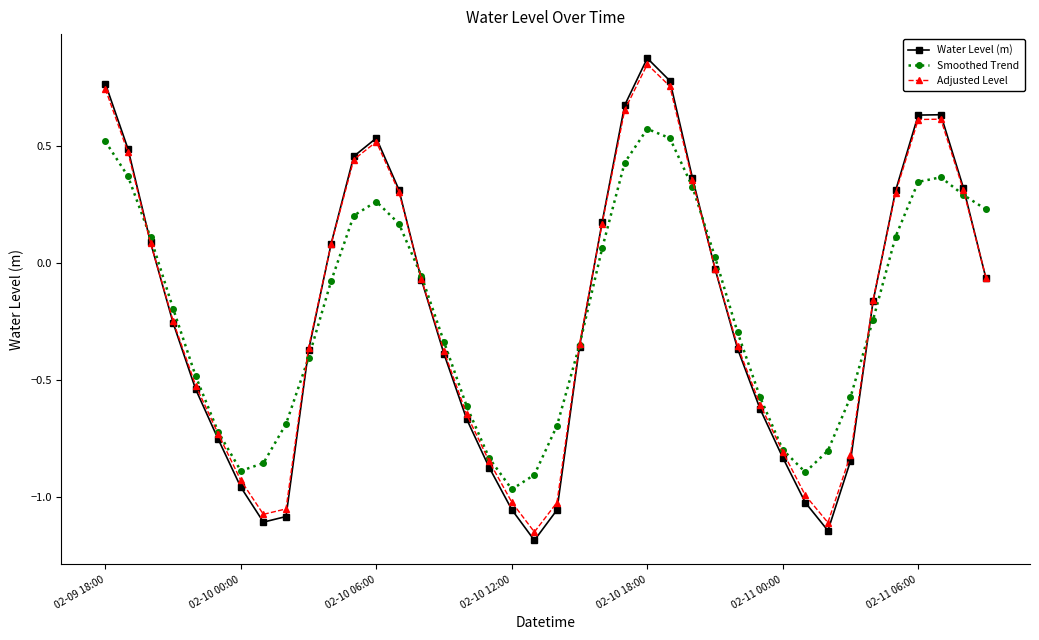

Does the chart display data point markers on the line(s)?

Yes